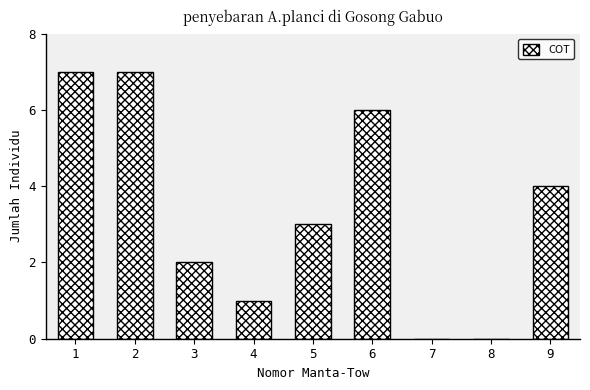

Reading left to right, extract all data points from this chart.

1=7	2=7	3=2	4=1	5=3	6=6	7=0	8=0	9=4